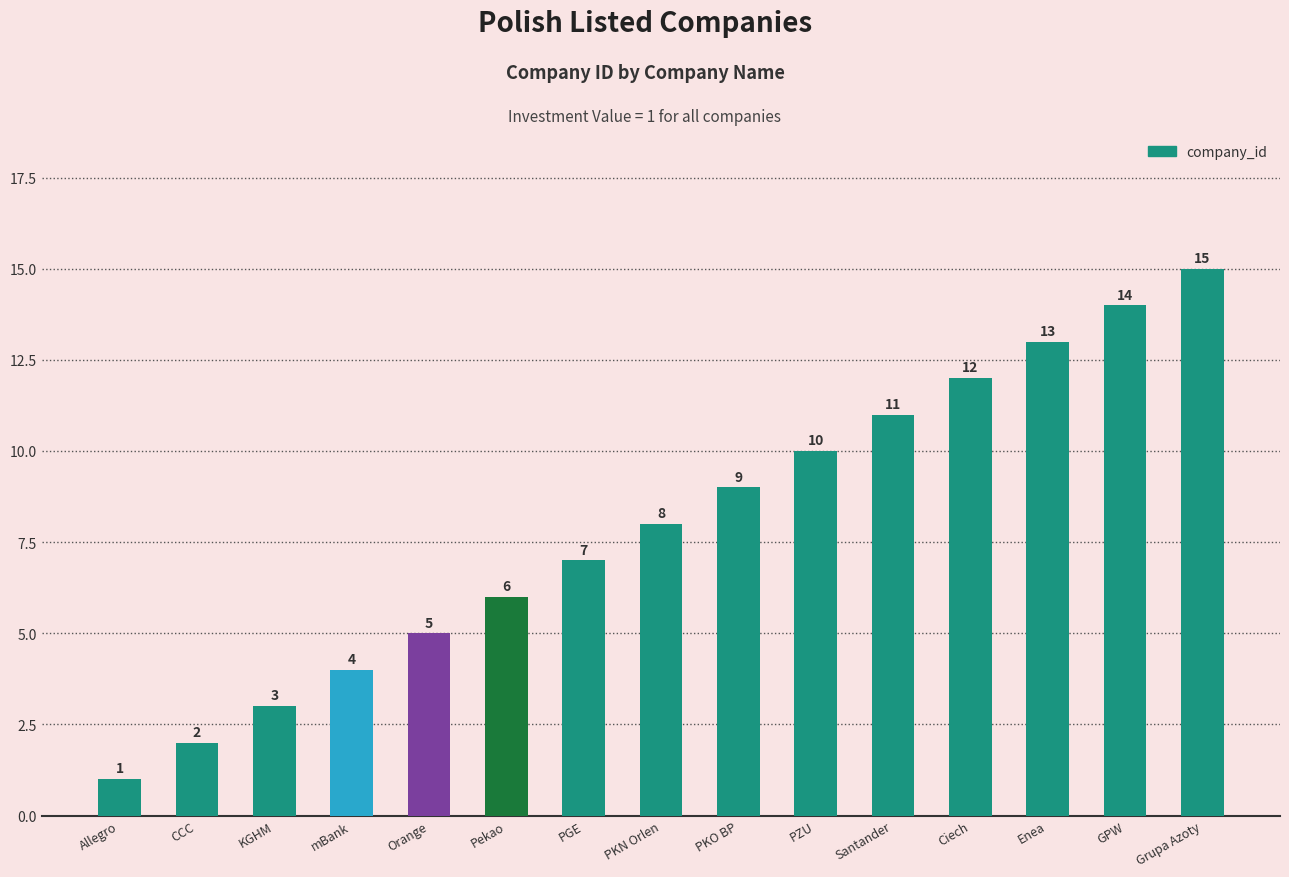

How many categories are shown in the chart?

15